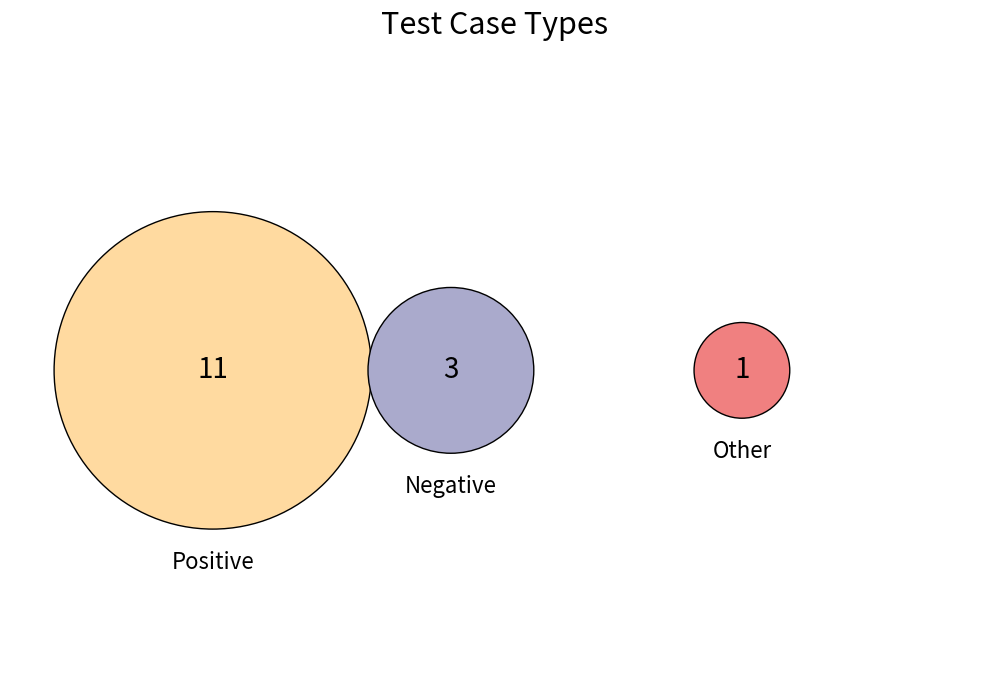

Rank the categories by value from lowest to highest.

Other, Negative, Positive